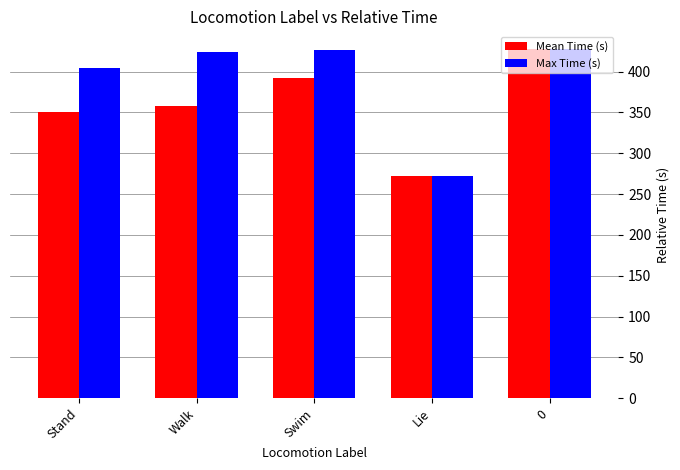

How many distinct data groups are displayed?

2